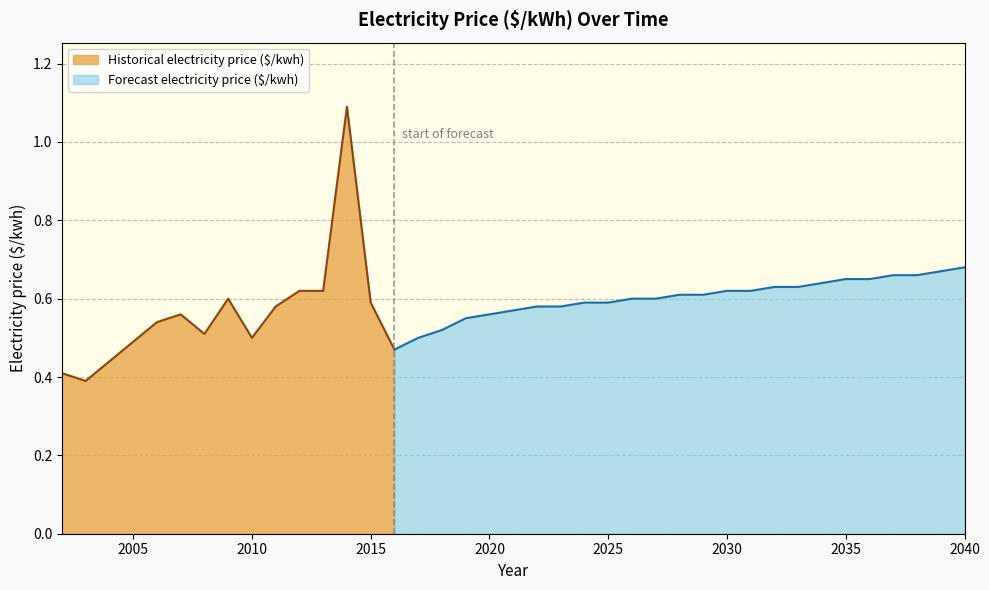

Rank the categories by value from highest to lowest.

2014, 2040, 2039, 2037, 2038, 2035, 2036, 2034, 2032, 2033, 2012, 2013, 2030, 2031, 2028, 2029, 2009, 2026, 2027, 2015, 2024, 2025, 2011, 2022, 2023, 2021, 2007, 2020, 2019, 2006, 2018, 2008, 2010, 2017, 2005, 2016, 2004, 2002, 2003